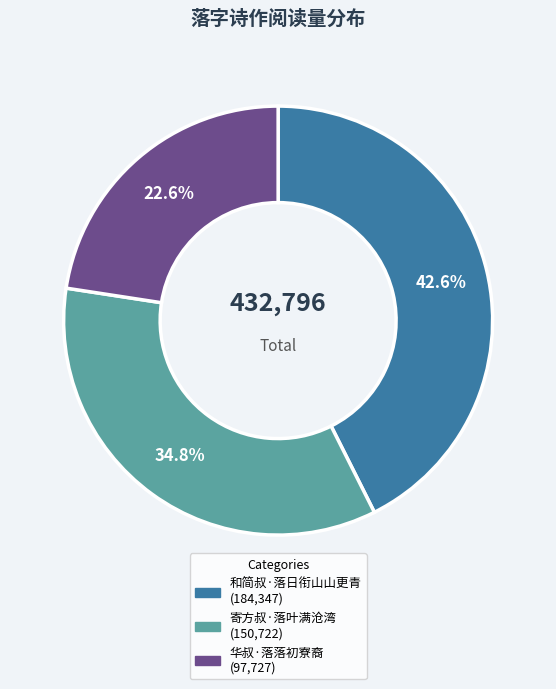

To the nearest percent, what is the average slice percentage?

33%